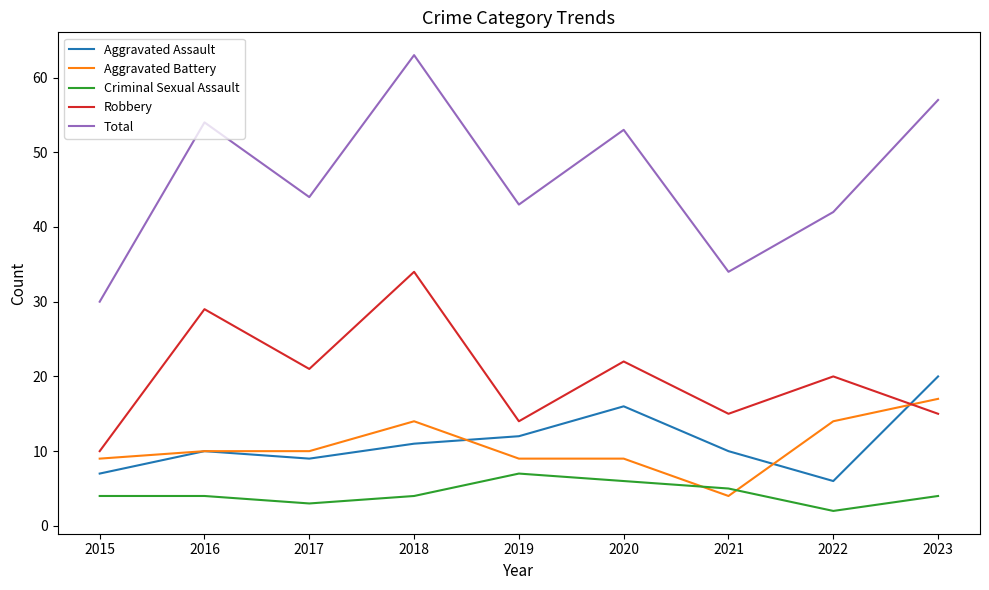

Reading left to right, extract all data points from this chart.

Aggravated Assault: 2015=7	2016=10	2017=9	2018=11	2019=12	2020=16	2021=10	2022=6	2023=20
Aggravated Battery: 2015=9	2016=10	2017=10	2018=14	2019=9	2020=9	2021=4	2022=14	2023=17
Criminal Sexual Assault: 2015=4	2016=4	2017=3	2018=4	2019=7	2020=6	2021=5	2022=2	2023=4
Robbery: 2015=10	2016=29	2017=21	2018=34	2019=14	2020=22	2021=15	2022=20	2023=15
Total: 2015=30	2016=54	2017=44	2018=63	2019=43	2020=53	2021=34	2022=42	2023=57